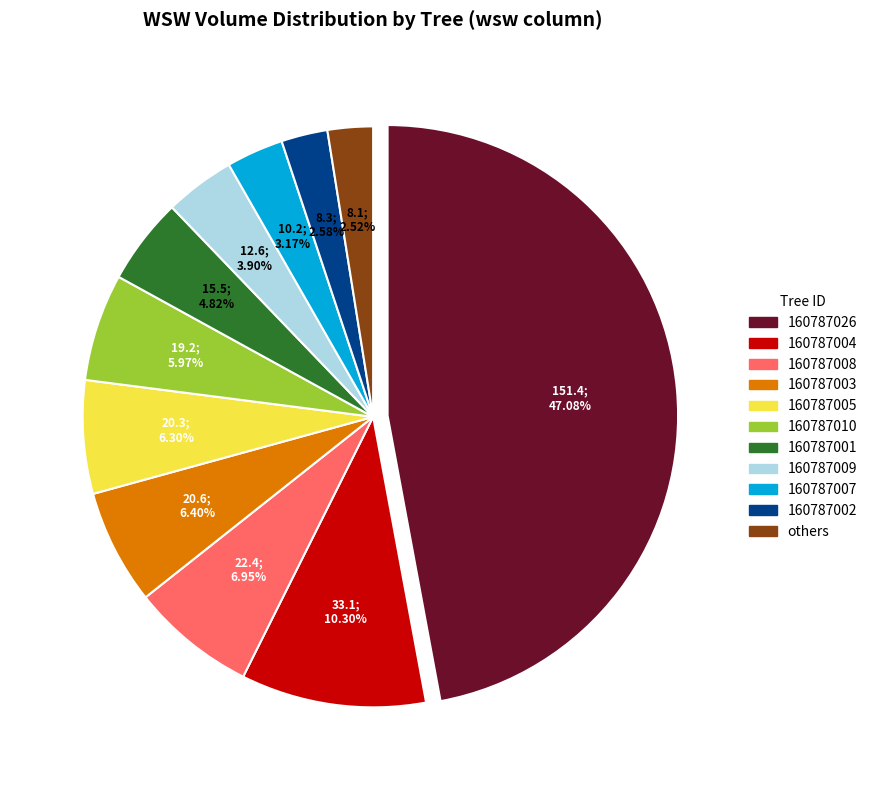

Does any single category account for the majority?

No